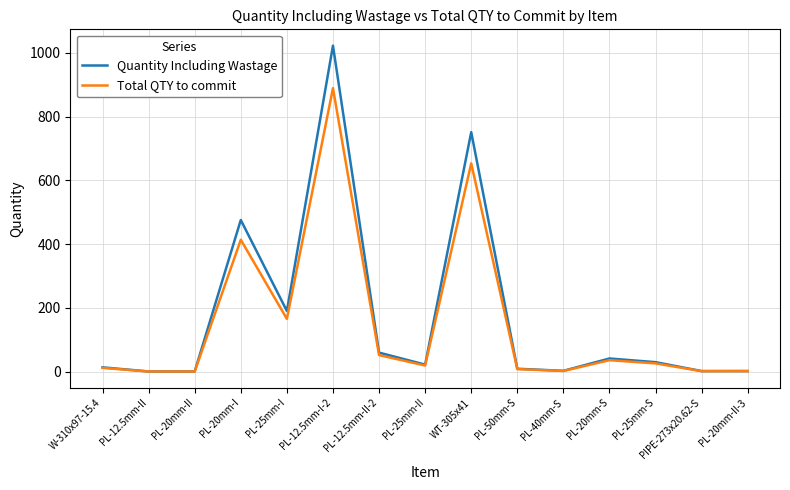

True or false: Quantity Including Wastage has a value of 477.7 at WT-305x41.

False